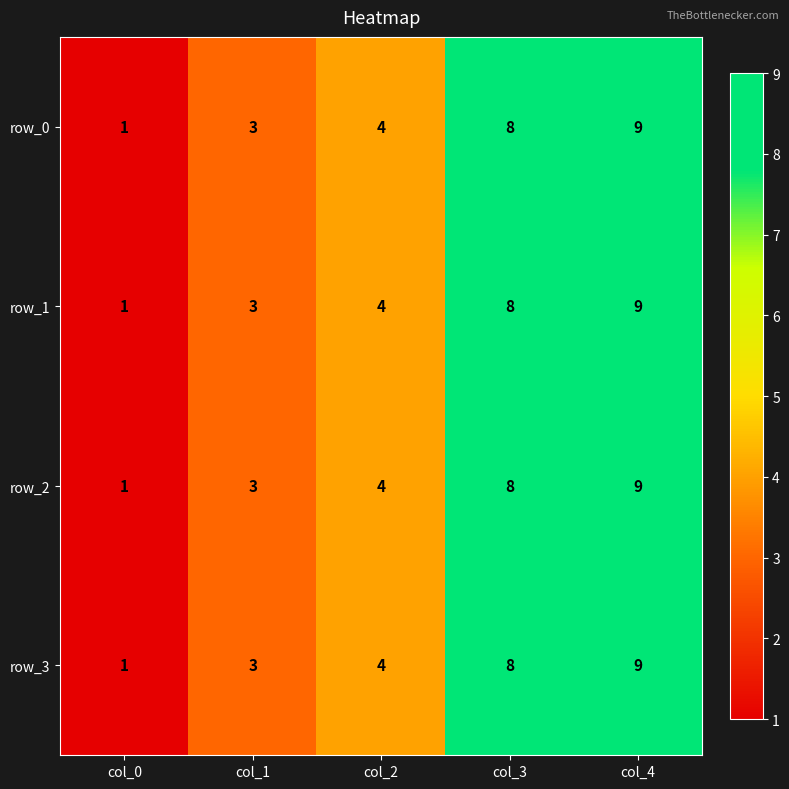

Count the number of categories in the chart.

5